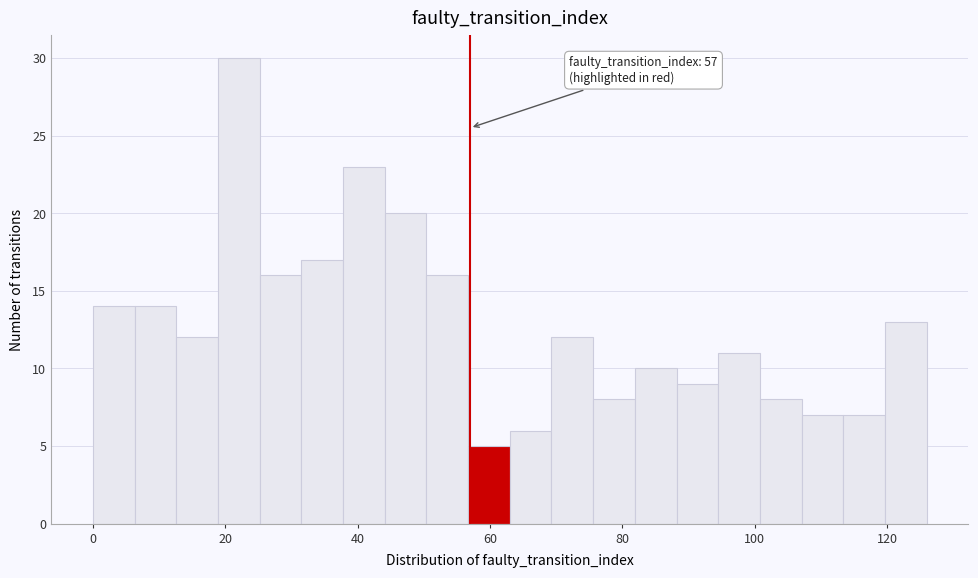

Read against the x-axis, roughly where is the centre of the tallest bar?

22